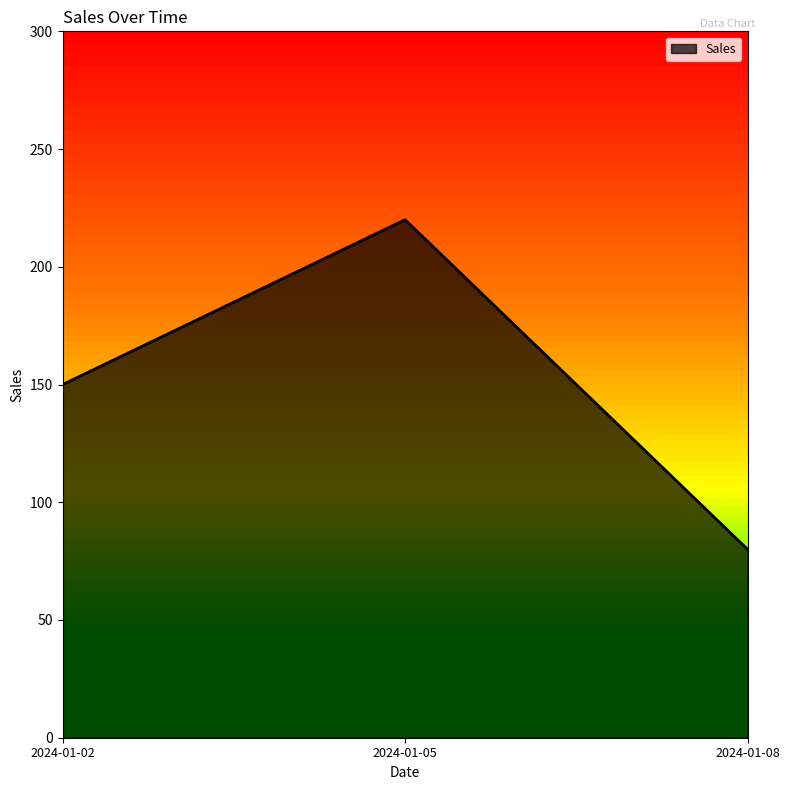

How many values are below 150?

1